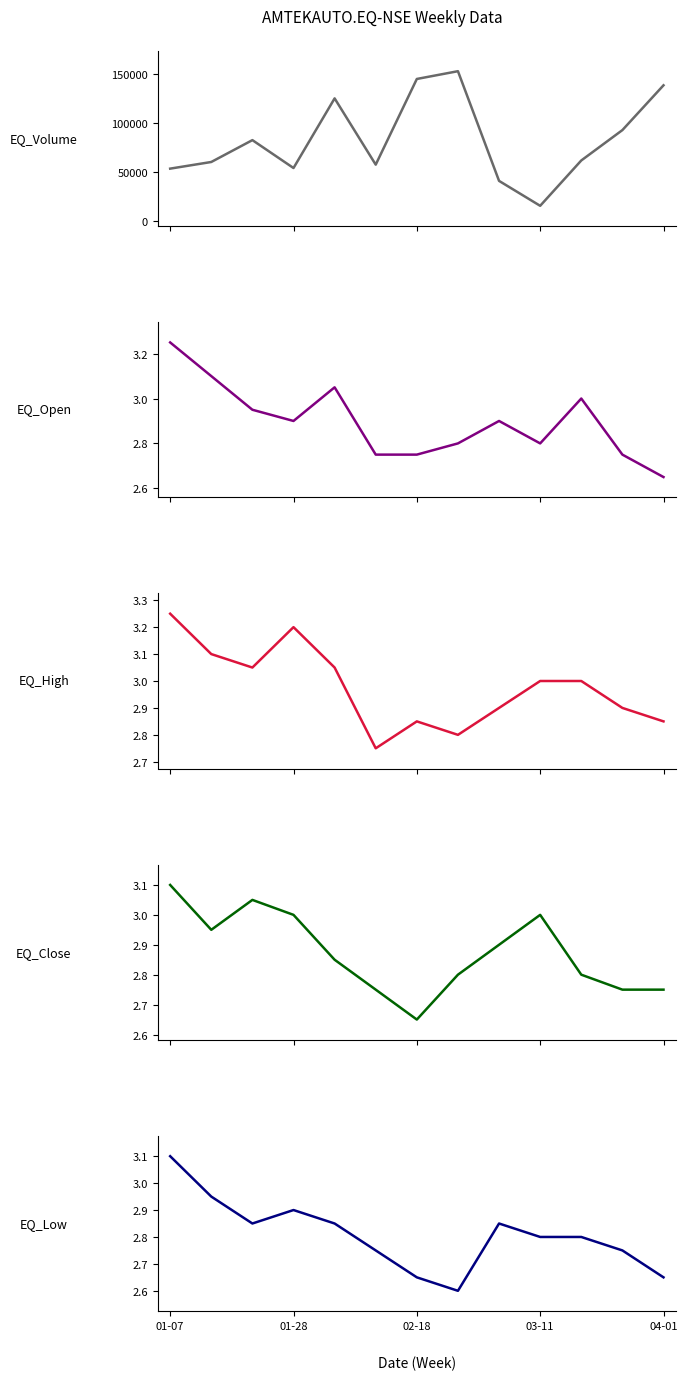

At which label is EQ_Open closest to 2?

04-01